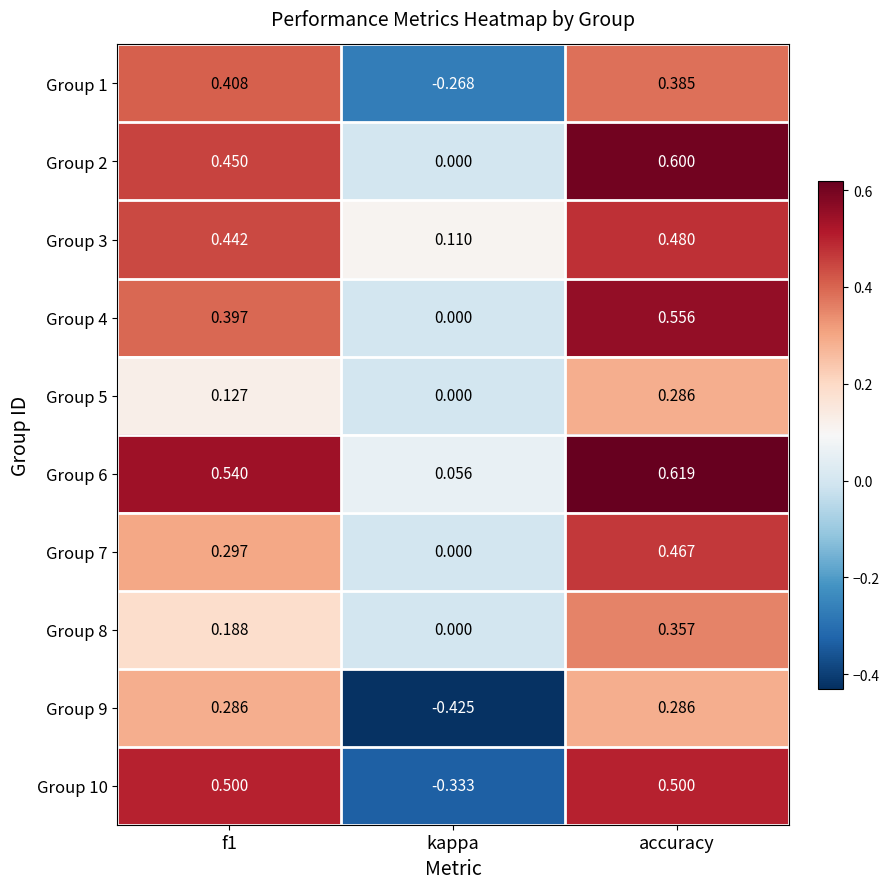

At which category is the sum across all series the highest?

accuracy